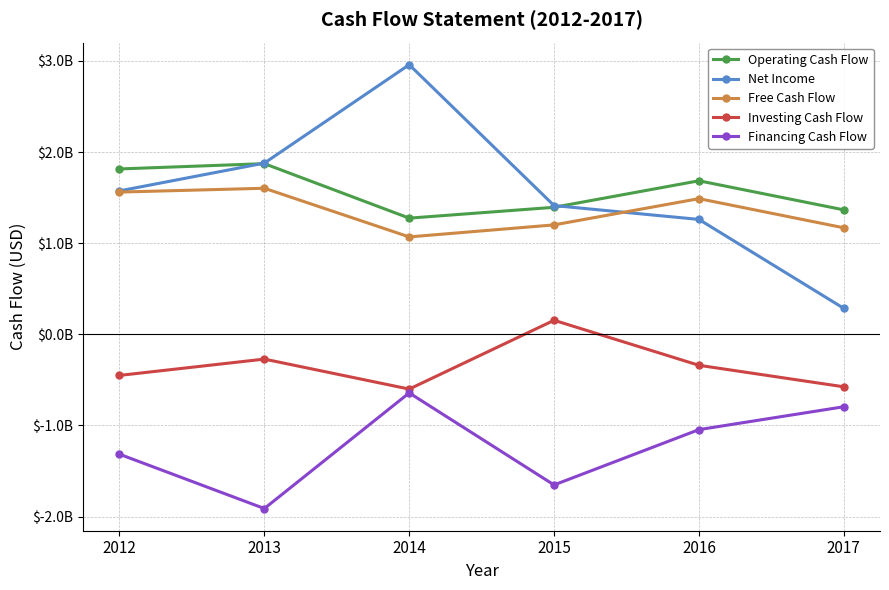

Reading left to right, extract all data points from this chart.

Operating Cash Flow: 2012=1815000000	2013=1873000000	2014=1275000000	2015=1394000000	2016=1685000000	2017=1366000000
Net Income: 2012=1574000000	2013=1879000000	2014=2959000000	2015=1413000000	2016=1261000000	2017=285000000
Free Cash Flow: 2012=1561000000	2013=1603000000	2014=1069000000	2015=1201000000	2016=1489000000	2017=1169000000
Investing Cash Flow: 2012=-451000000	2013=-272000000	2014=-601000000	2015=154000000	2016=-340000000	2017=-576000000
Financing Cash Flow: 2012=-1316000000	2013=-1912000000	2014=-643000000	2015=-1653000000	2016=-1046000000	2017=-795000000